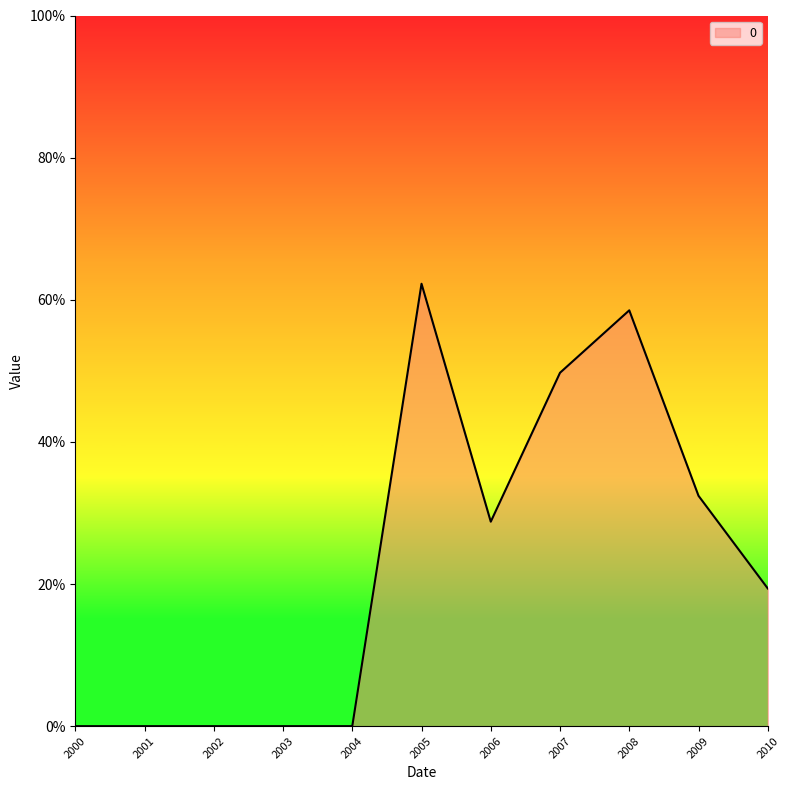

Reading left to right, transcribe all the data shown in this chart.

0.0	0.0	0.0	0.0	0.0	0.6	0.3	0.5	0.6	0.3	0.2